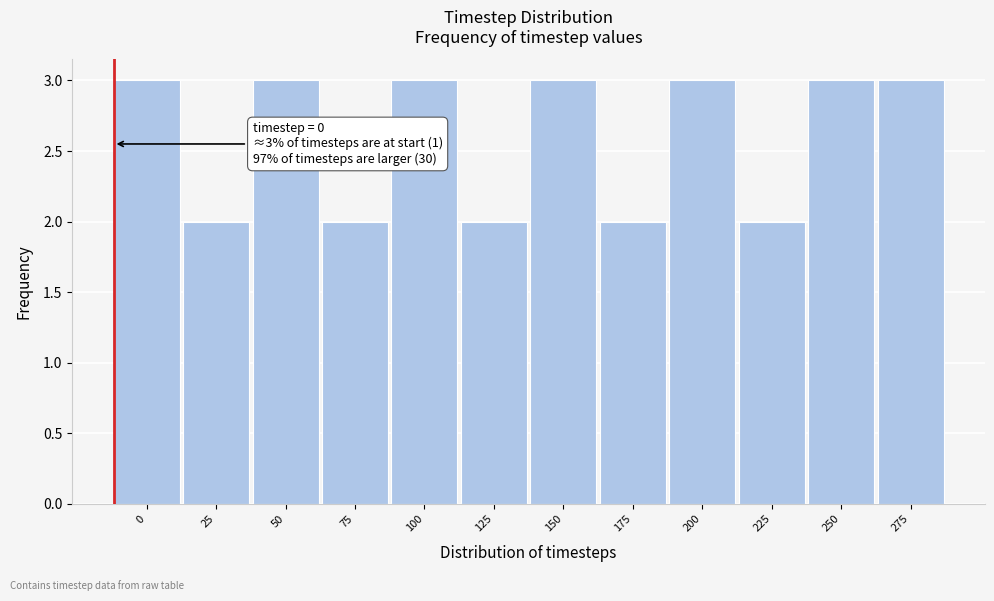

Reading right to left, transcribe all the data shown in this chart.

275=3	250=3	225=2	200=3	175=2	150=3	125=2	100=3	75=2	50=3	25=2	0=3